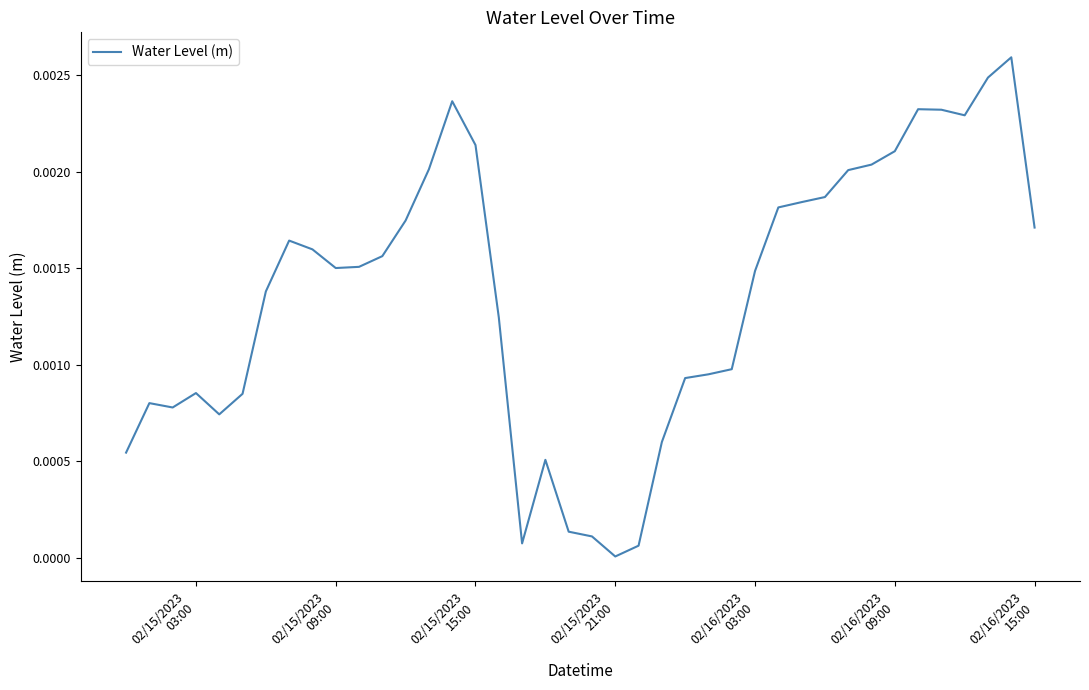

Is this an area chart (filled region under the line)?

No